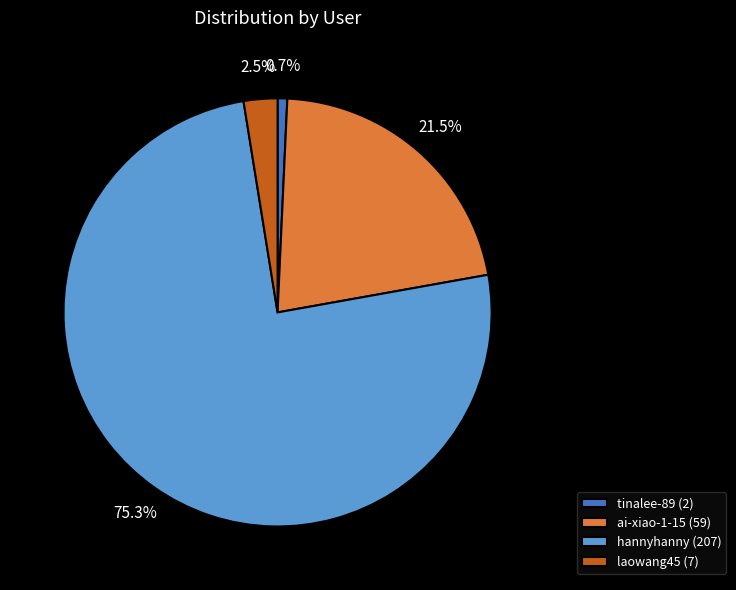

Combined, do hannyhanny and tinalee-89 account for over 50%?

Yes